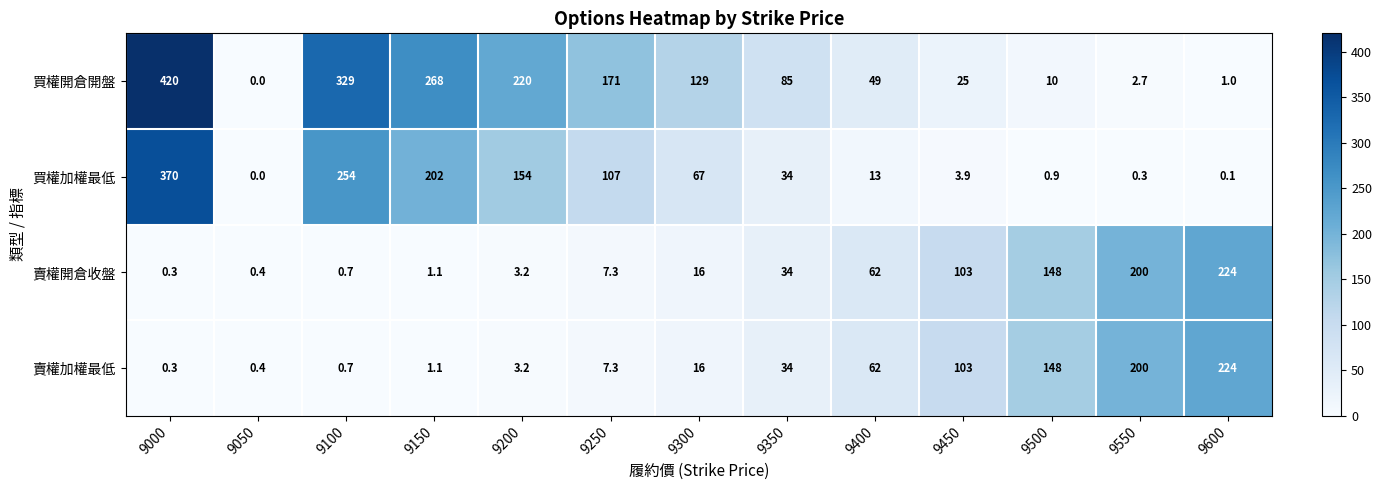

What is the total value across all series at 9300?

228.0